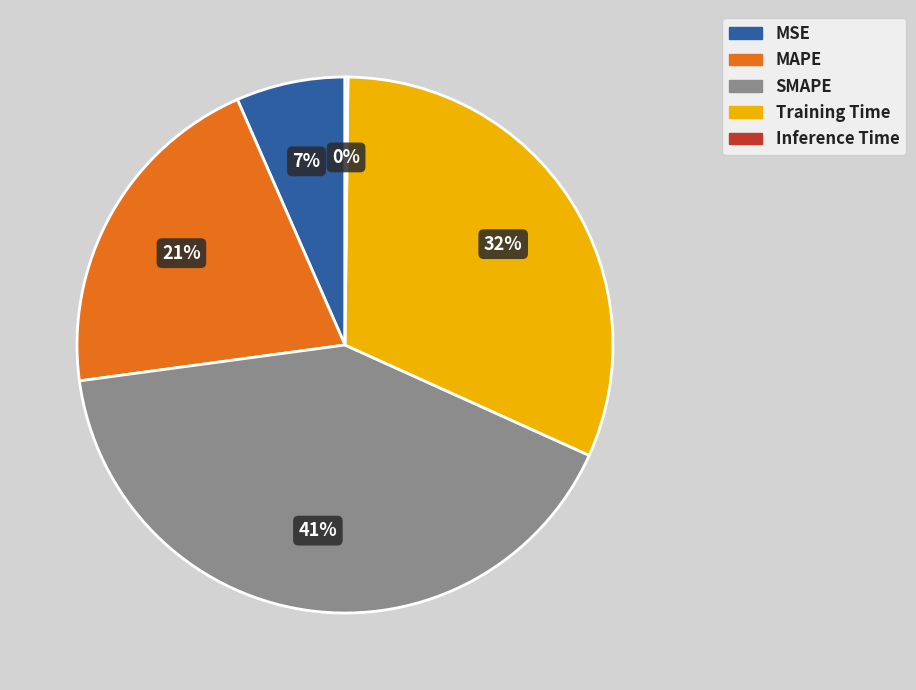

True or false: MAPE accounts for 21% of the total.

True